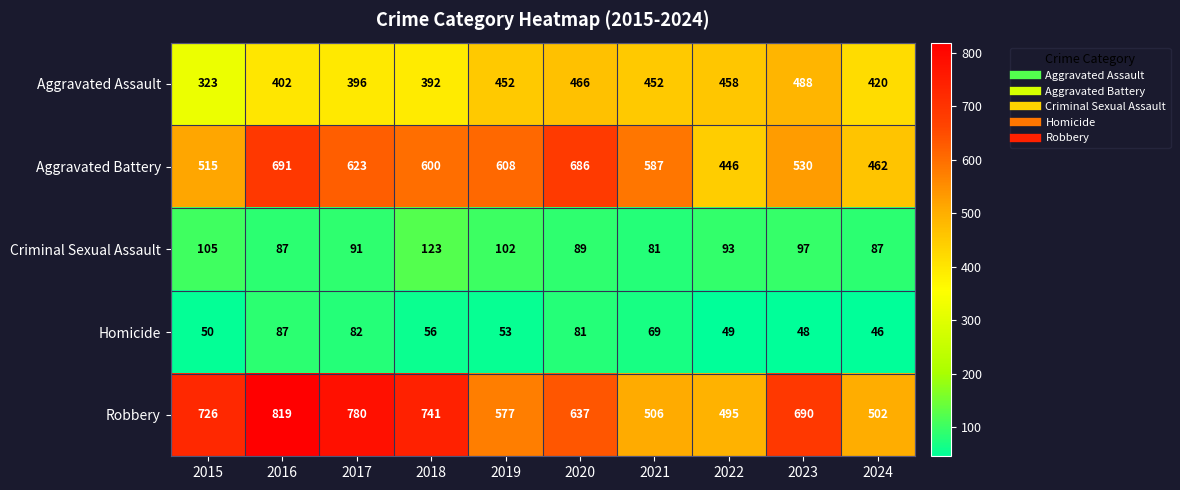

How many distinct data groups are displayed?

5